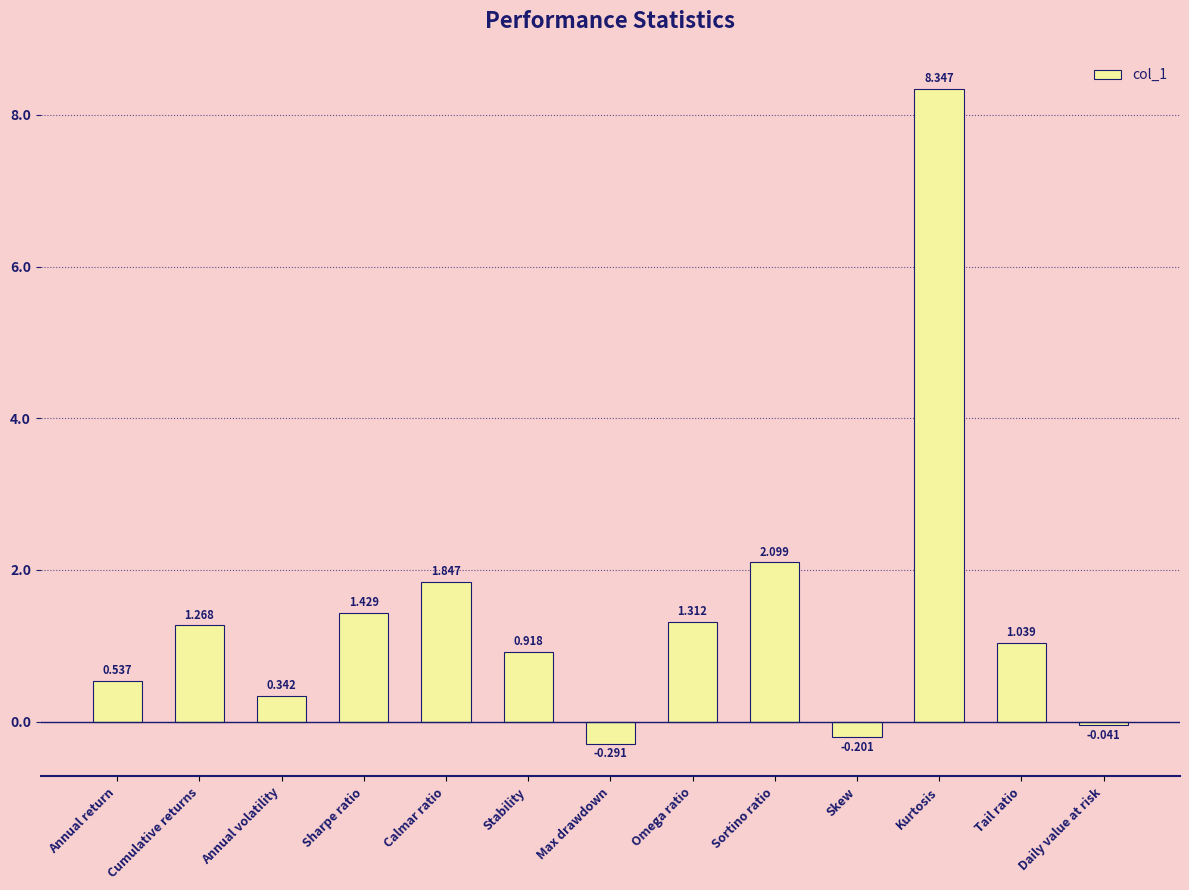

Which has a higher value, Omega ratio or Kurtosis?

Kurtosis